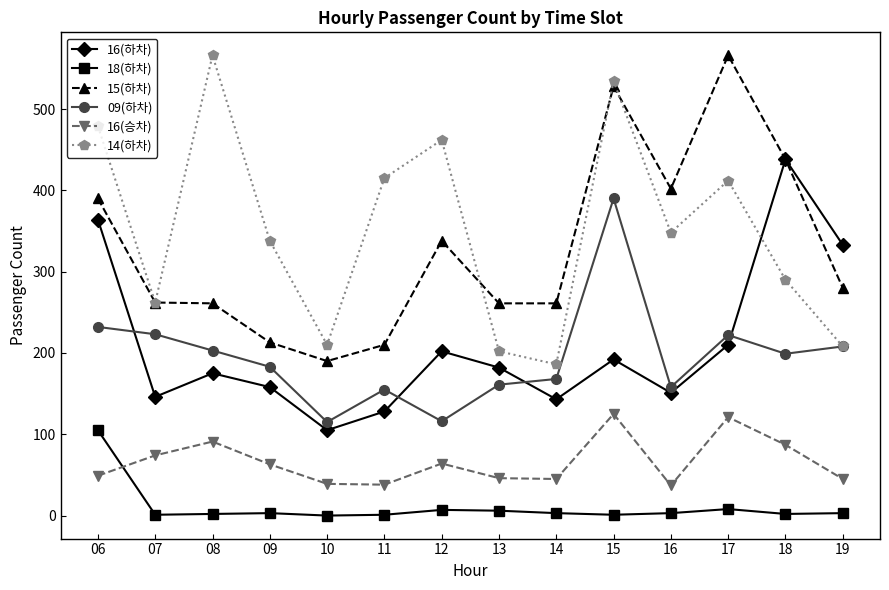

How many values in the 16(승차) series are below 63?

7